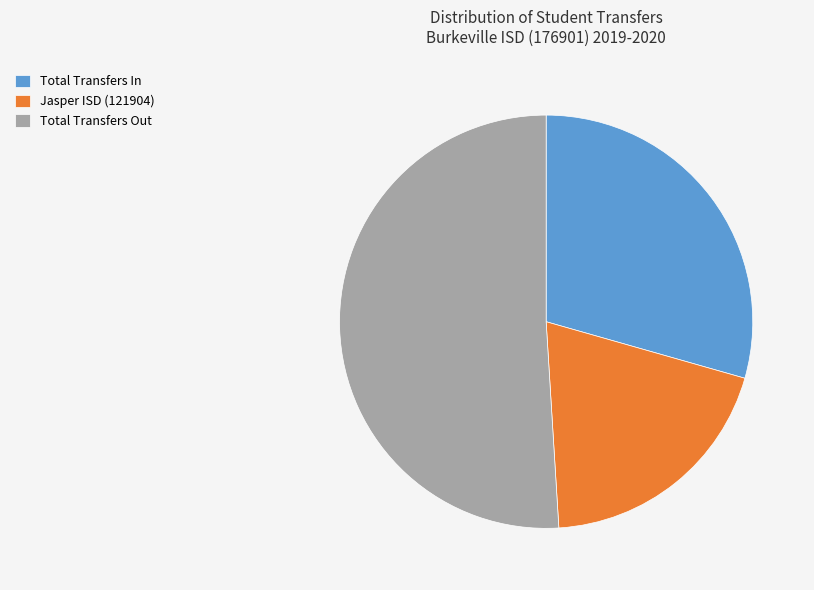

Is it true that Jasper ISD (121904) is 11% of the pie?

False